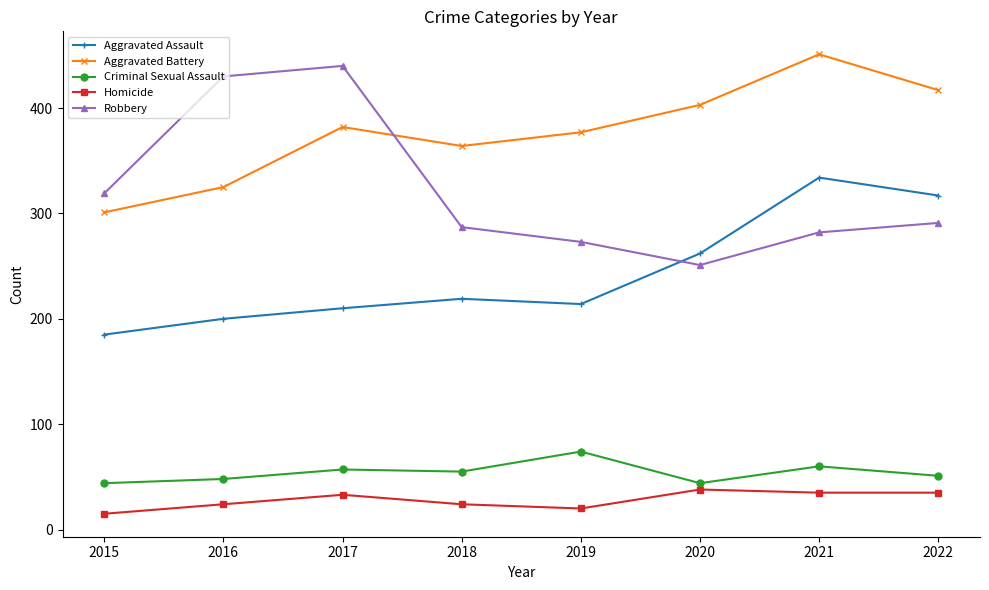

Is the value of Aggravated Assault at 2017 greater than the value of Robbery at 2018?

No